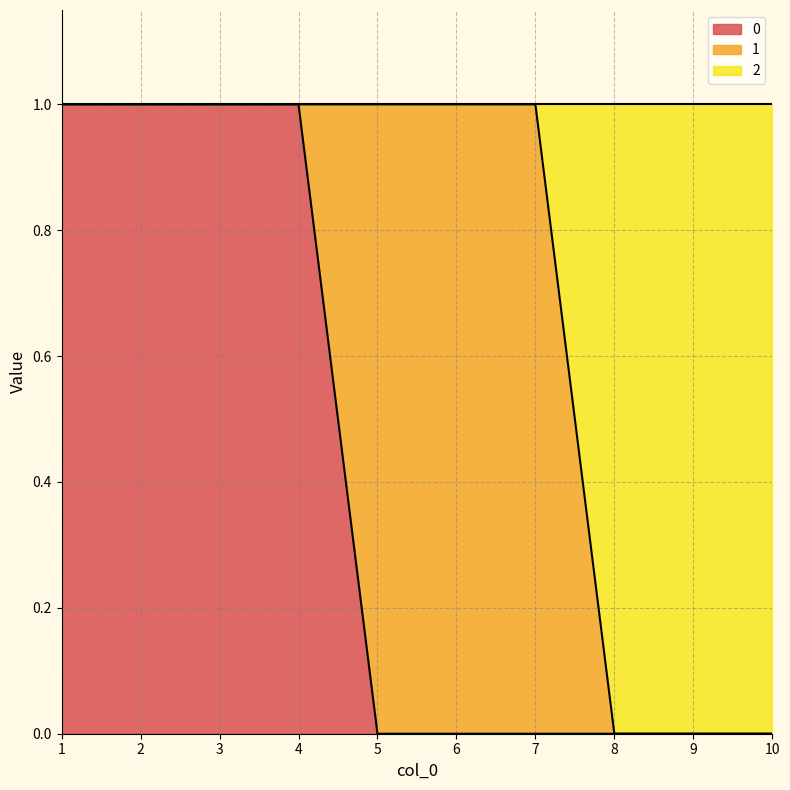

True or false: 0 has more than 2 interior local peaks.

False